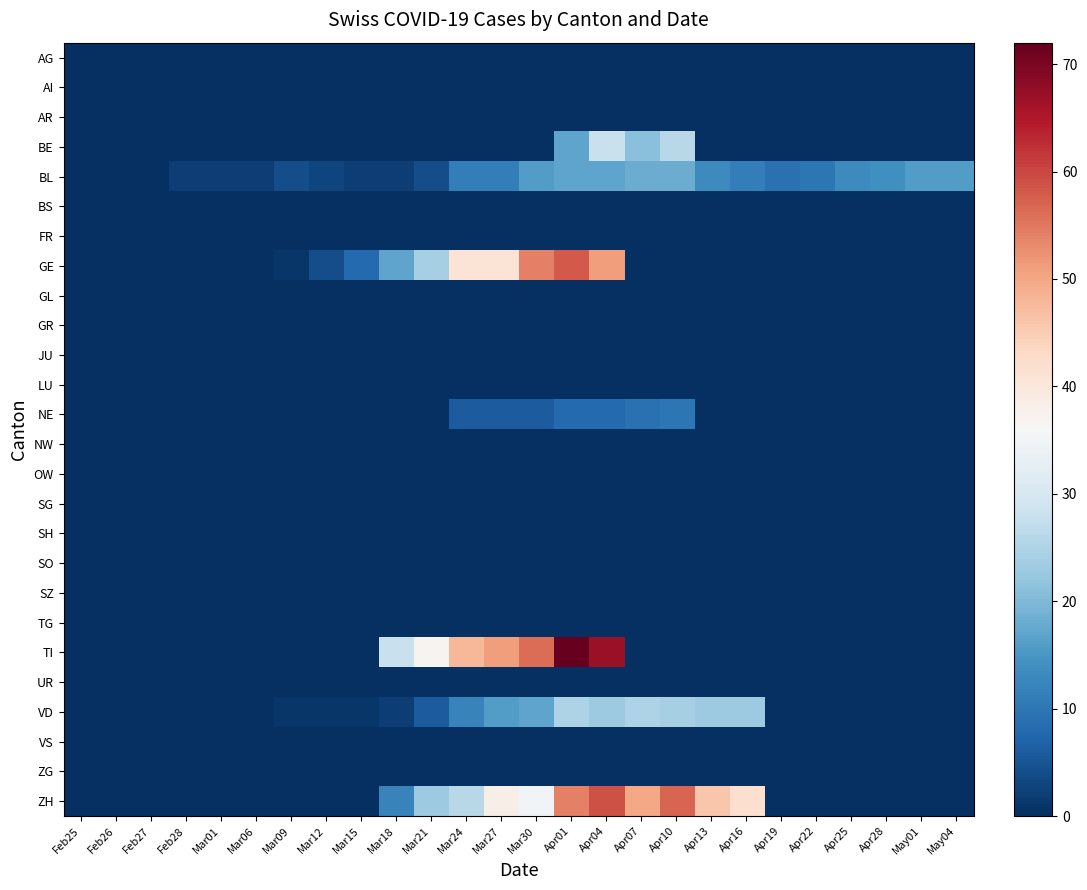

Which series changed the most between Feb28 and Mar12?

GE